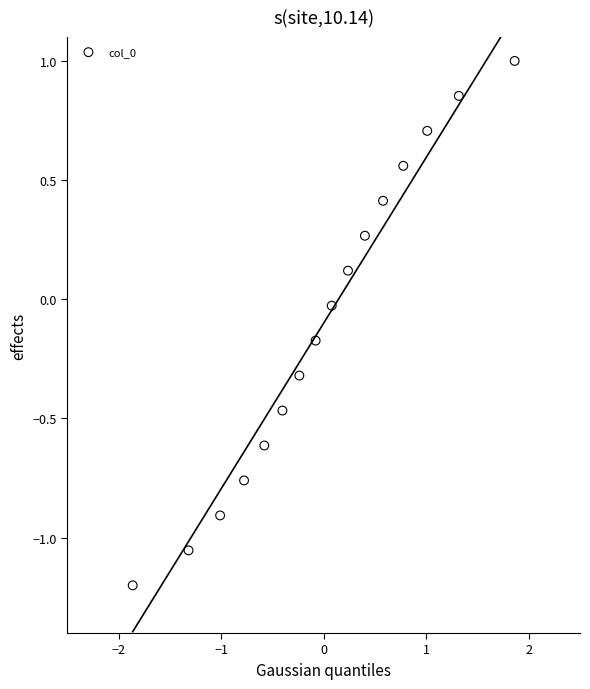

What is the range of Y values (max minus min)?

2.2